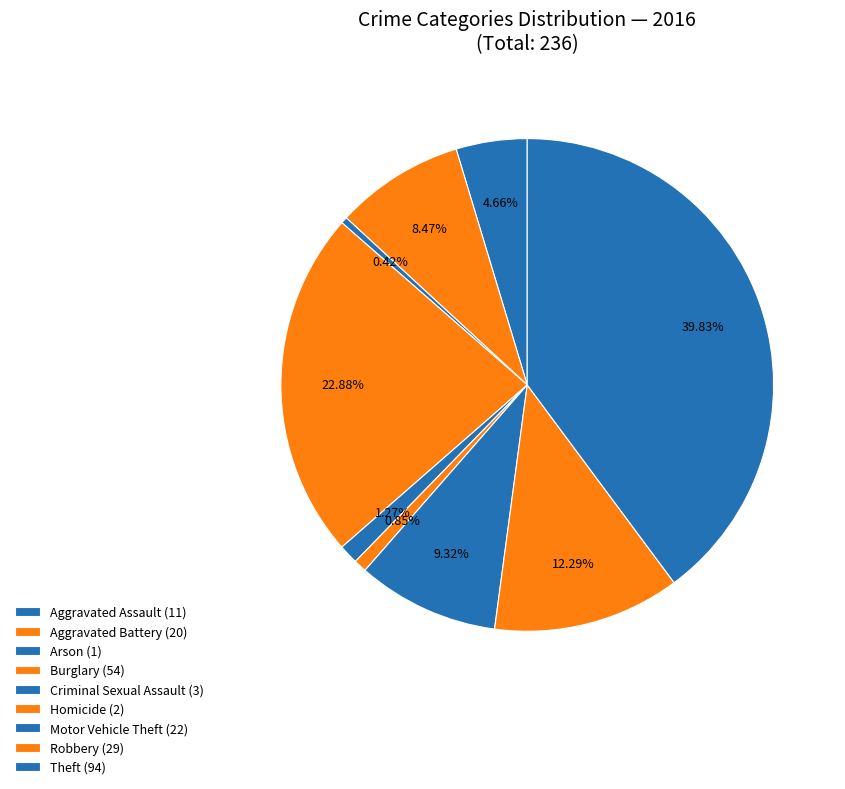

Which category has the smallest portion of the pie?

Arson